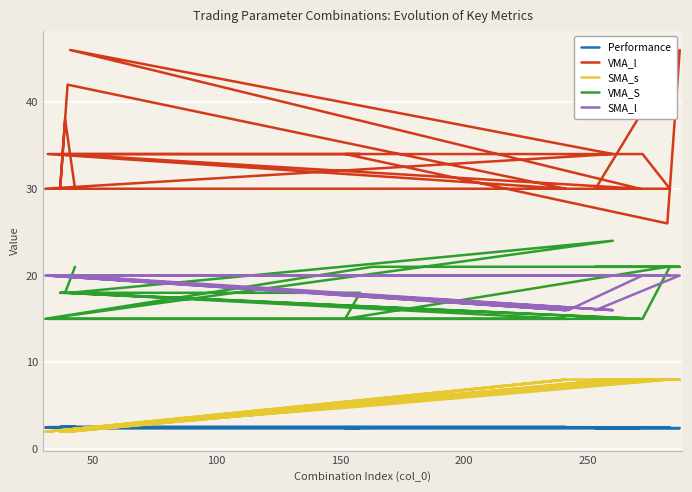

What is the total value across all series at 100?

72.5